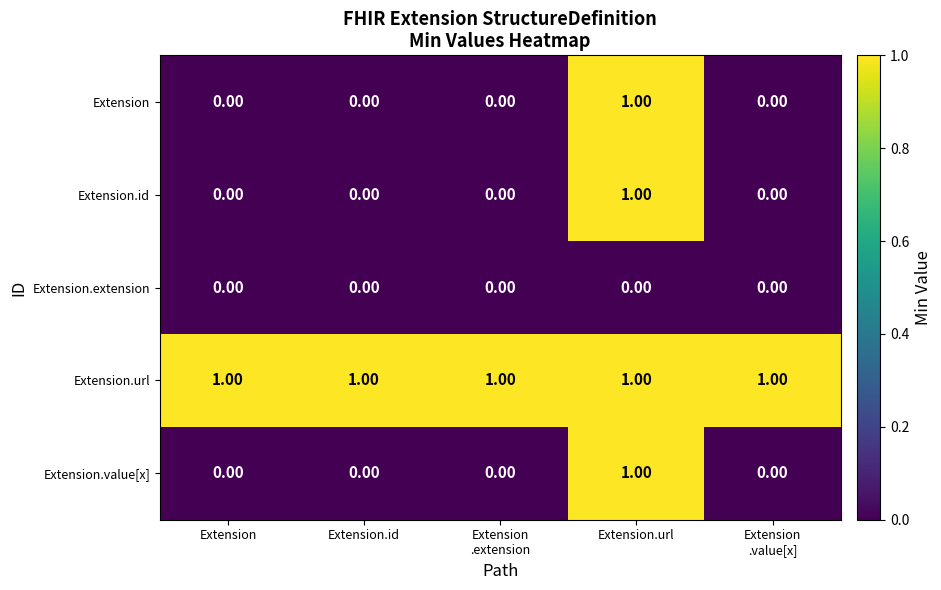

Which category has the highest value in the Extension.value[x] series?

Extension.url